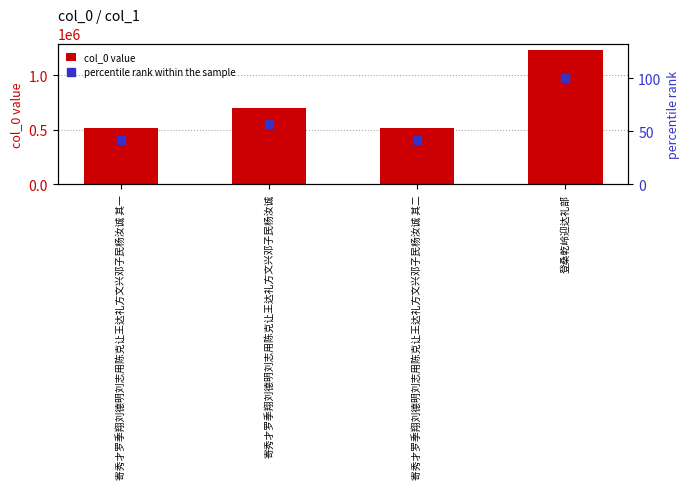

At which label does percentile rank within the sample reach its peak?

登桑乾岭迎达礼部